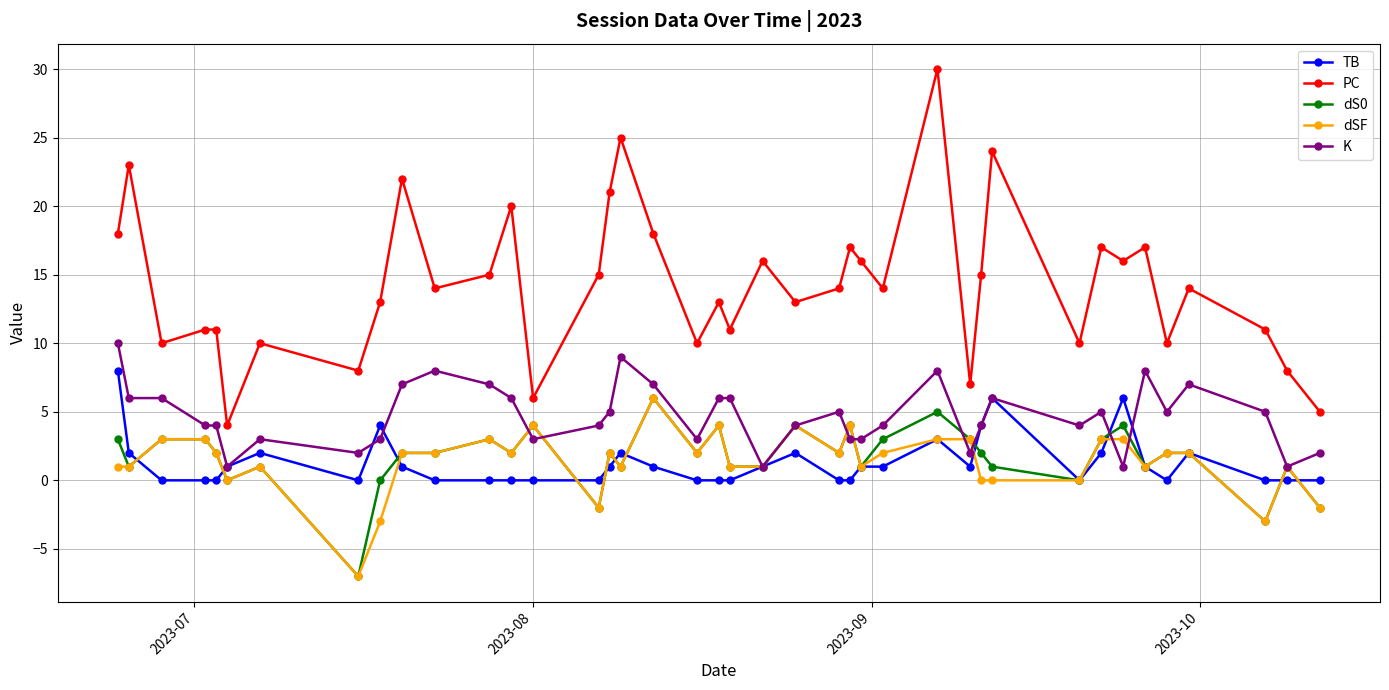

Reading left to right, extract all data points from this chart.

TB: 8	2	0	0	0	1	2	0	4	1	0	0	0	0	0	1	2	1	0	0	0	1	2	0	0	1	1	3	1	4	6	0	2	6	1	0	2	0	0	0
PC: 18	23	10	11	11	4	10	8	13	22	14	15	20	6	15	21	25	18	10	13	11	16	13	14	17	16	14	30	7	15	24	10	17	16	17	10	14	11	8	5
dS0: 3	1	3	3	2	0	1	-7	0	2	2	3	2	4	-2	2	1	6	2	4	1	1	4	2	4	1	3	5	3	2	1	0	3	4	1	2	2	-3	1	-2
dSF: 1	1	3	3	2	0	1	-7	-3	2	2	3	2	4	-2	2	1	6	2	4	1	1	4	2	4	1	2	3	3	0	0	0	3	3	1	2	2	-3	1	-2
K: 10	6	6	4	4	1	3	2	3	7	8	7	6	3	4	5	9	7	3	6	6	1	4	5	3	3	4	8	2	4	6	4	5	1	8	5	7	5	1	2